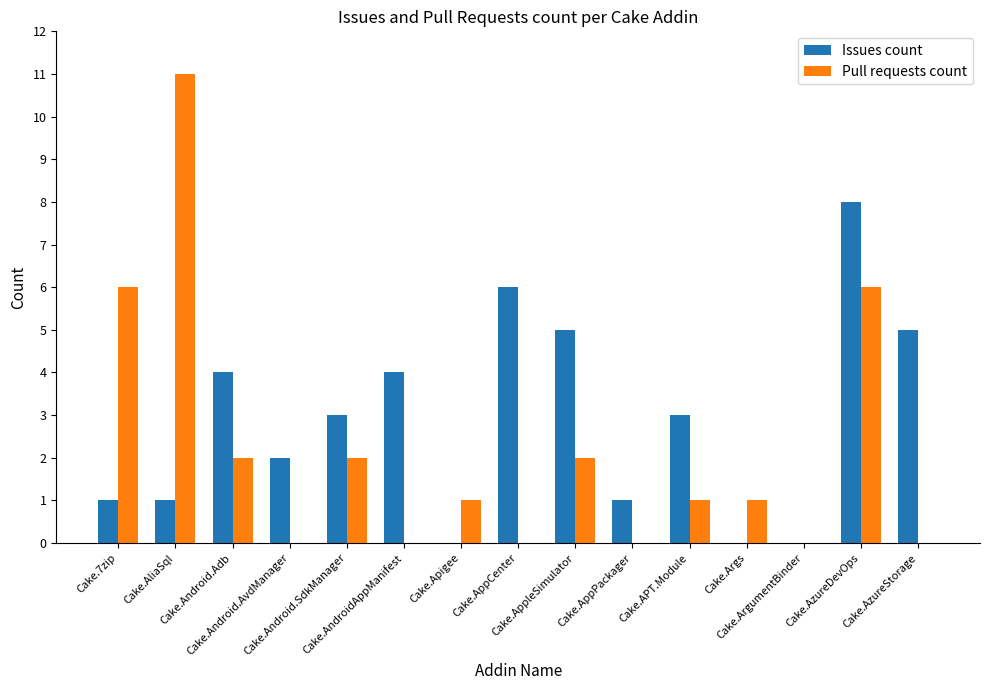

Which series changed the most between Cake.7zip and Cake.AzureDevOps?

Issues count